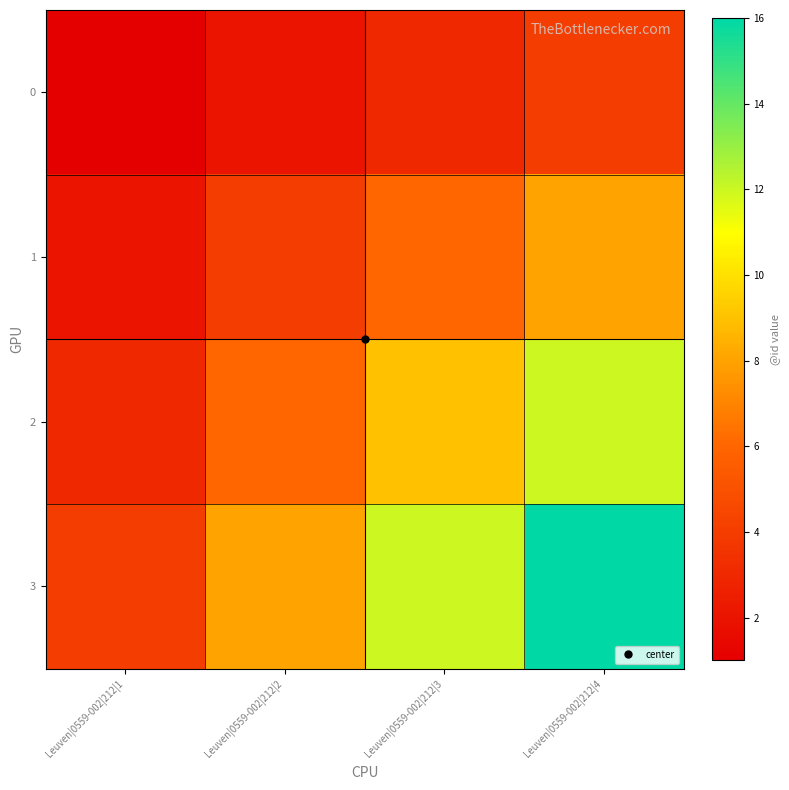

What is the smallest value displayed?

1